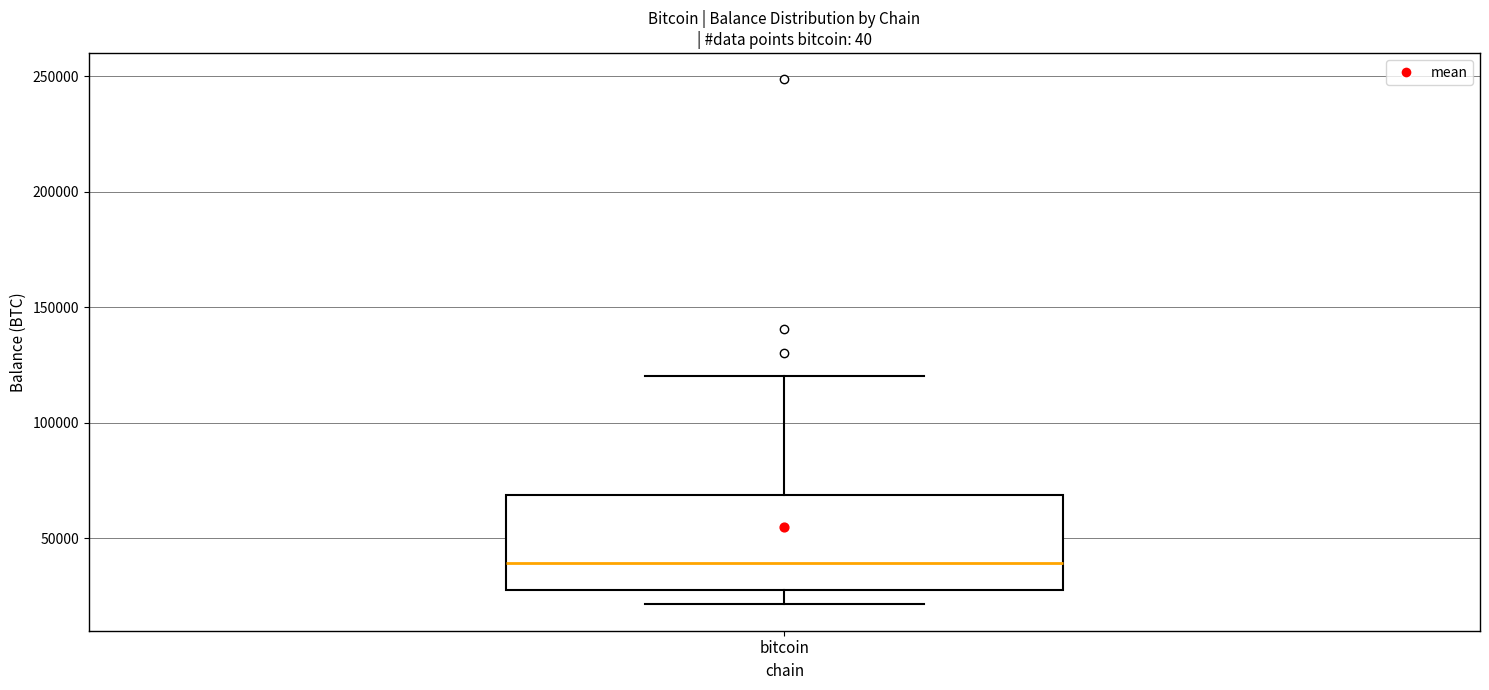

Transcribe this box plot: give where the median line is, the range the box spans, and where the two whiskers end, as read against the y-axis. The values are not printed on the chart, so give them approximately, as read against the axis.

median 40000, box 25000 to 70000, whiskers 20000 to 120000